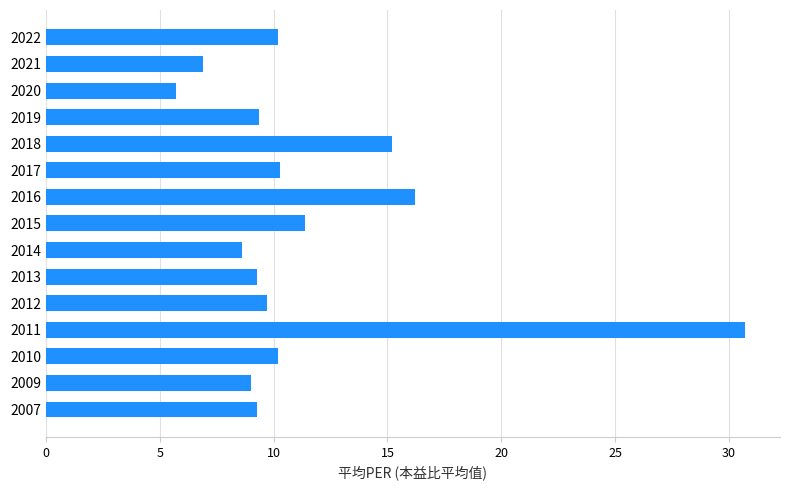

Where is the data nearest to the value 18?

2016